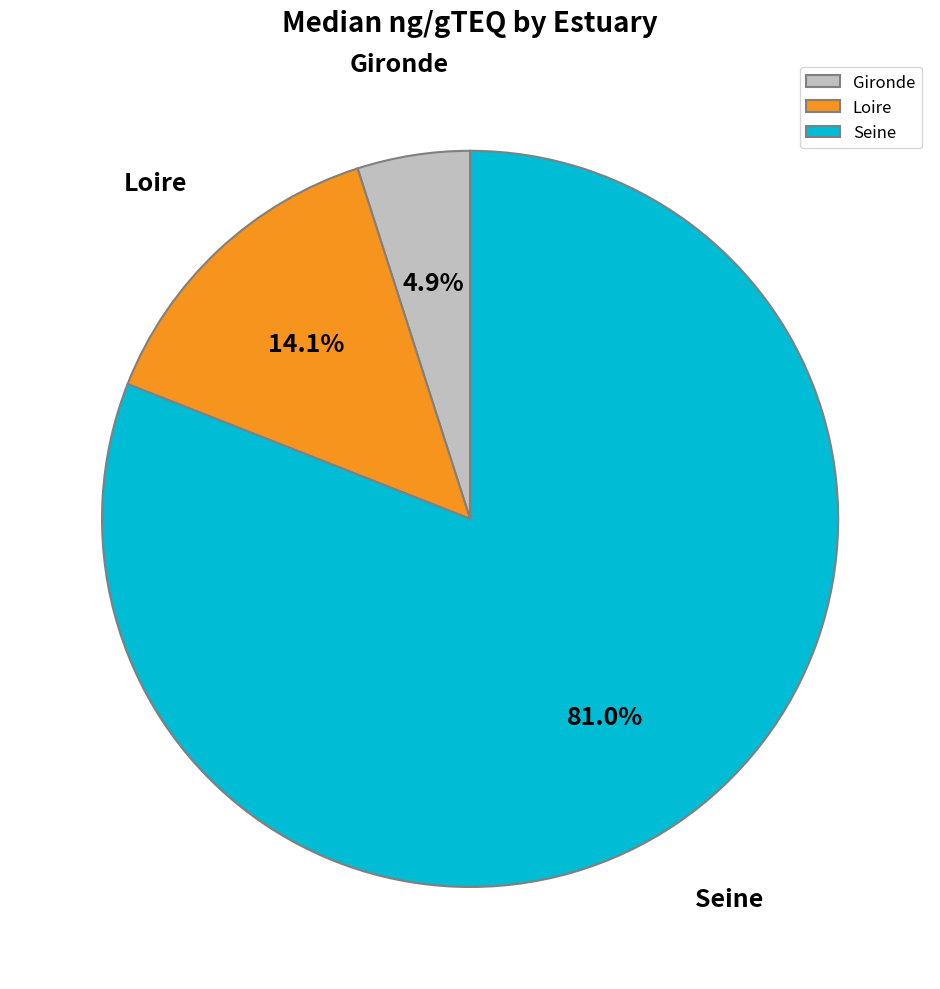

What is the total percentage of Seine and Gironde?

85.9%